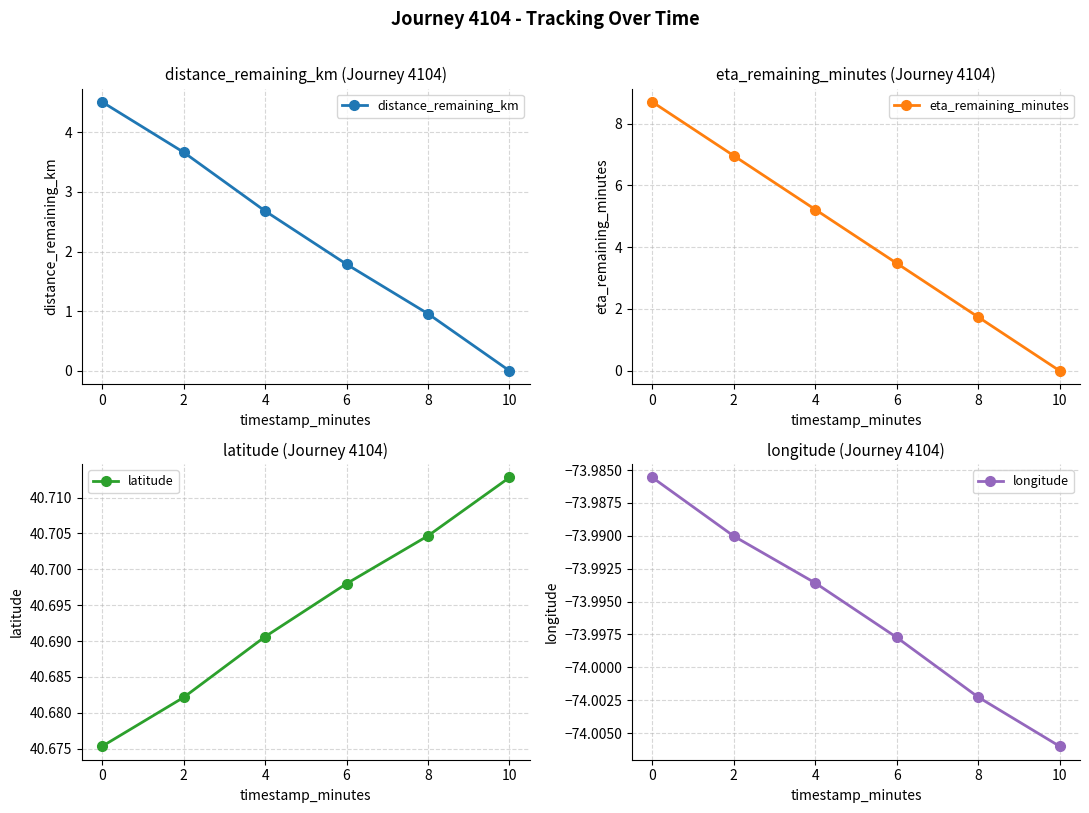

Reading right to left, transcribe all the data shown in this chart.

distance_remaining_km: 0.0	1.0	1.8	2.7	3.7	4.5
eta_remaining_minutes: 0.0	1.7	3.5	5.2	7.0	8.7
latitude: 40.7	40.7	40.7	40.7	40.7	40.7
longitude: -74.0	-74.0	-74.0	-74.0	-74.0	-74.0